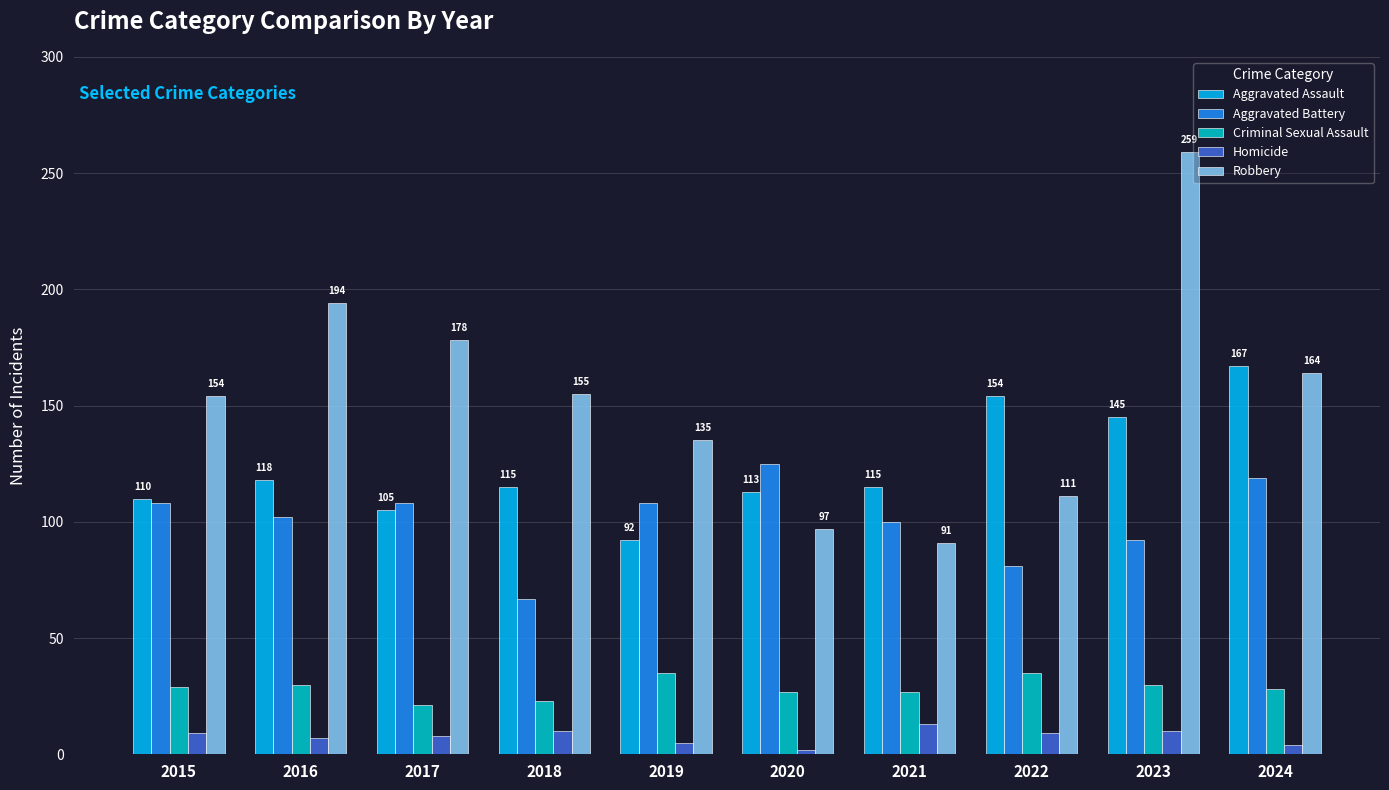

At which category does the chart reach its peak across all series?

2023